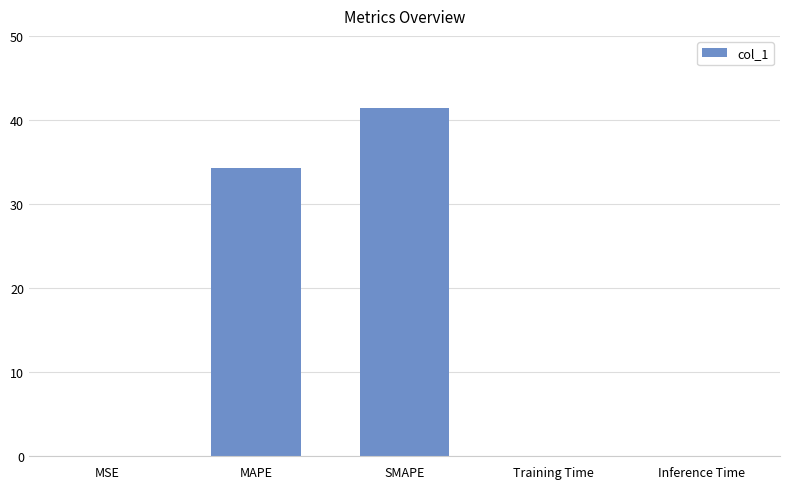

Which has a higher value, MAPE or Training Time?

MAPE